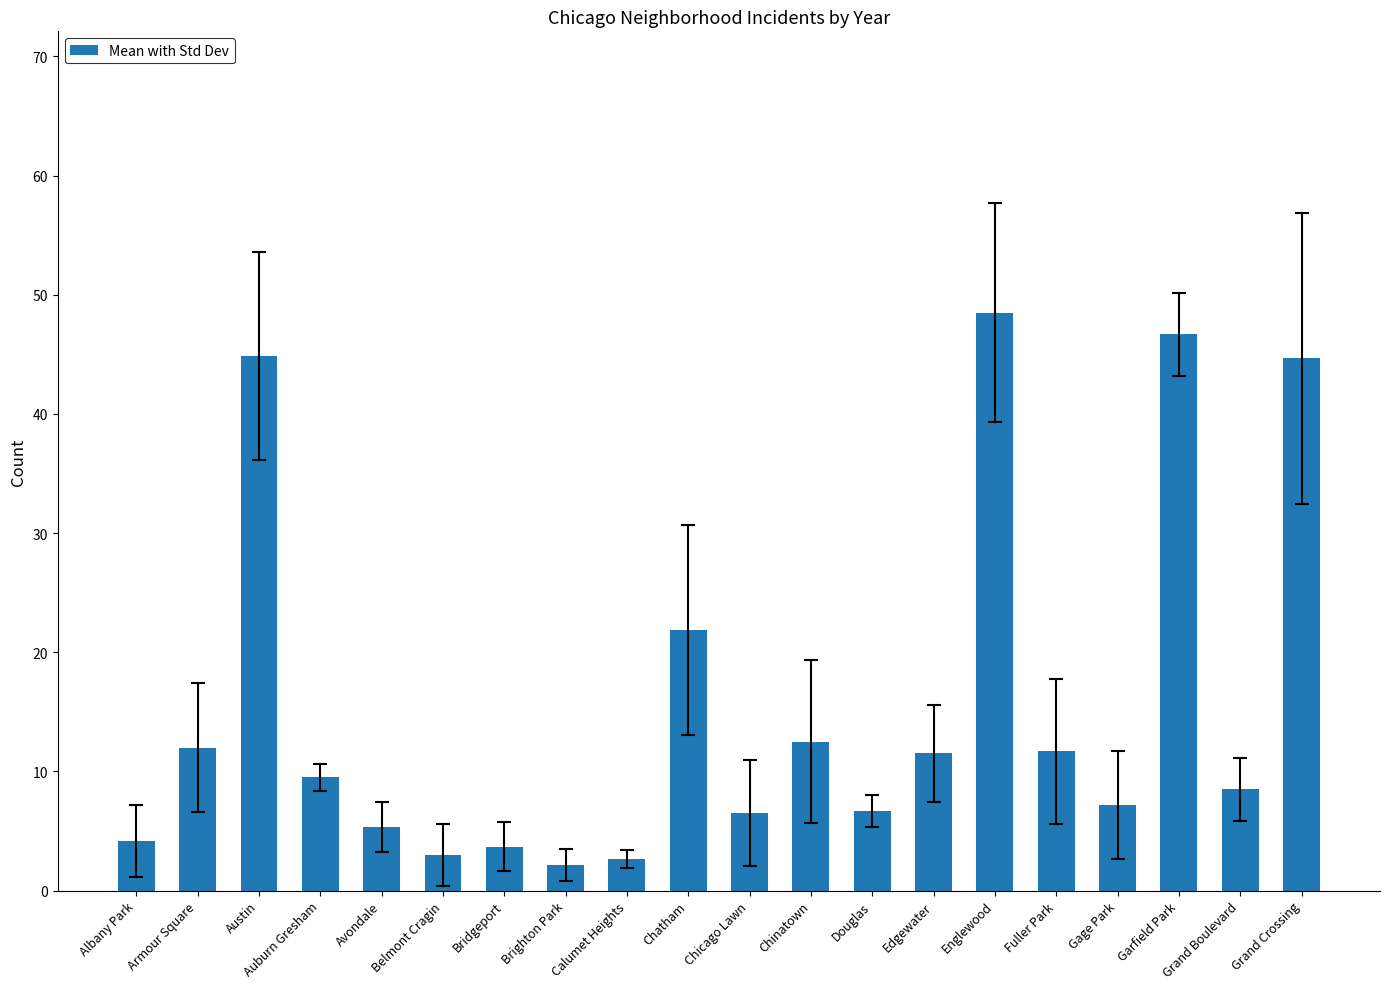

Are the bars horizontal?

No